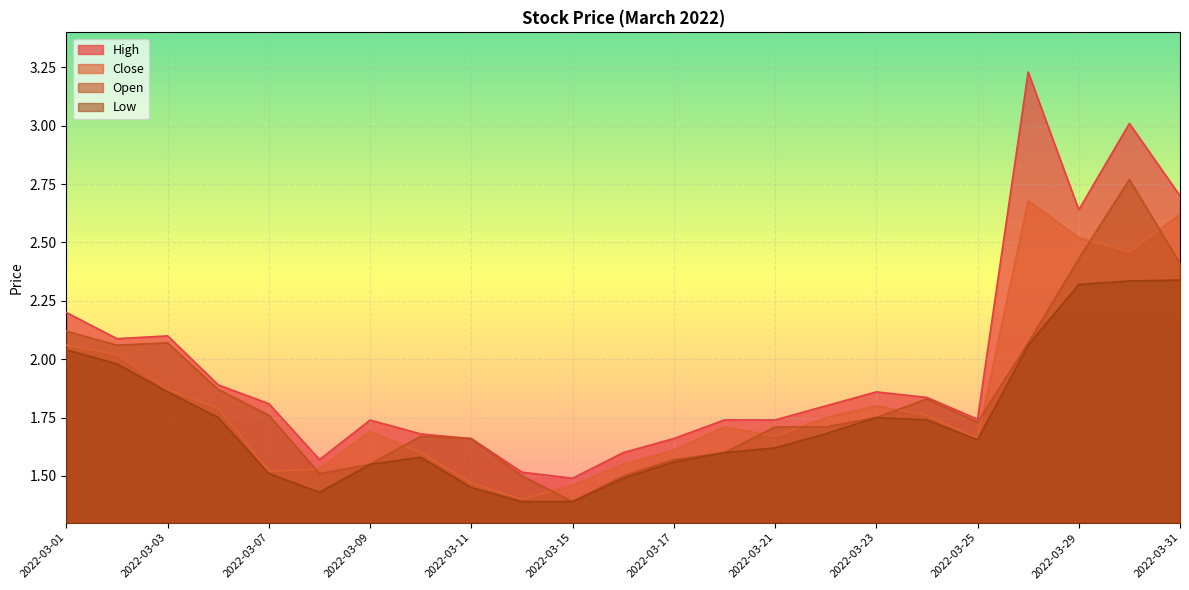

Which series has the largest range (max minus min)?

High